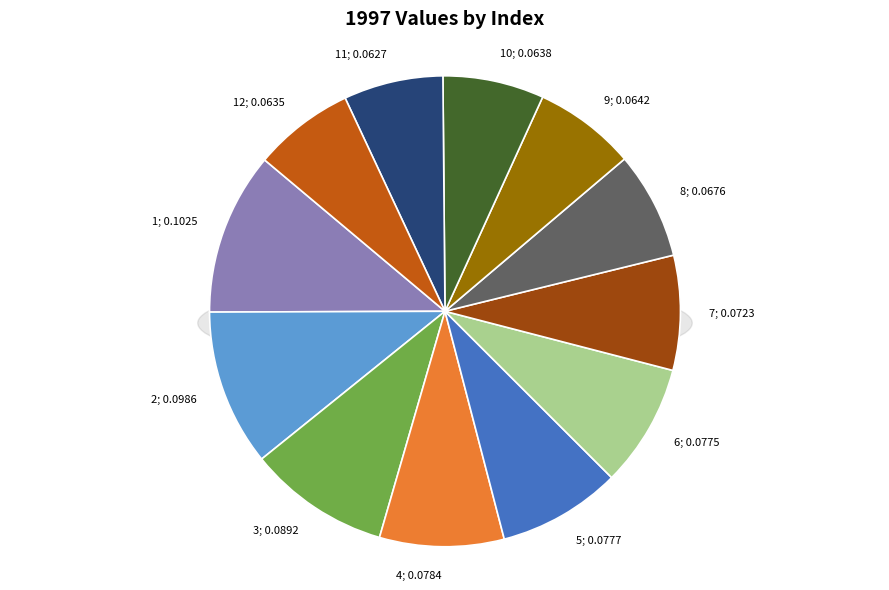

To the nearest percent, what is the difference between the largest and smallest slice percentages?

4%